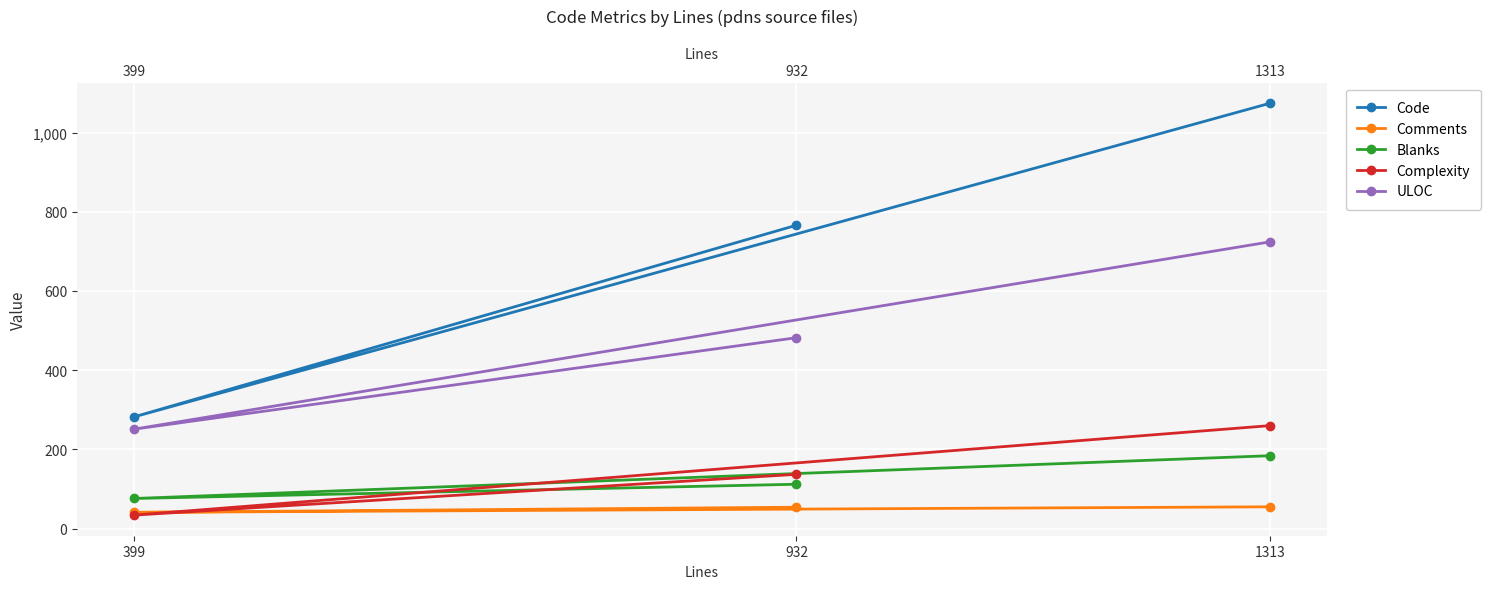

Between 399 and 932, which series saw the biggest shift?

Code